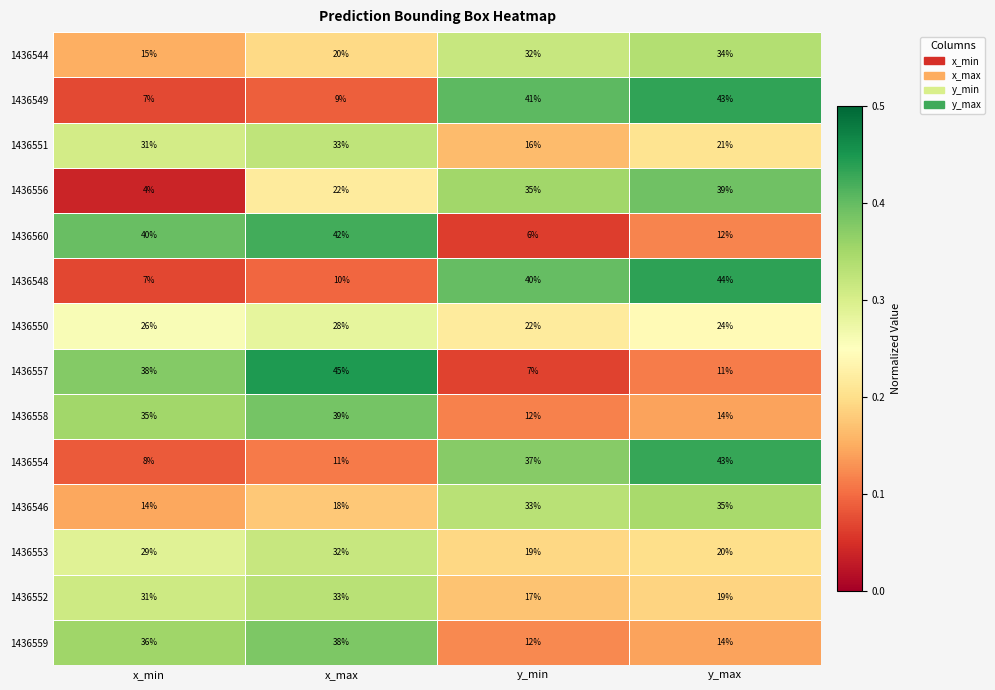

What is the total value across all series at y_min?

329